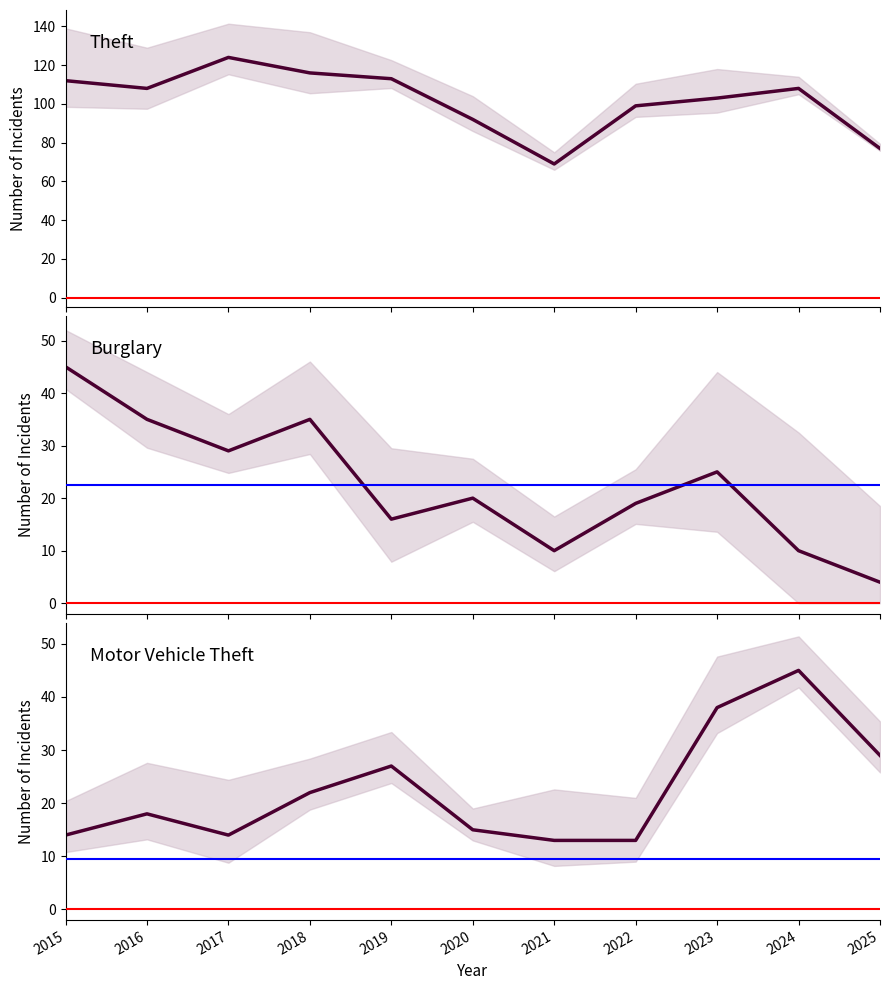

Rank the series by their maximum value, from lowest to highest.

Burglary, Motor Vehicle Theft, Theft